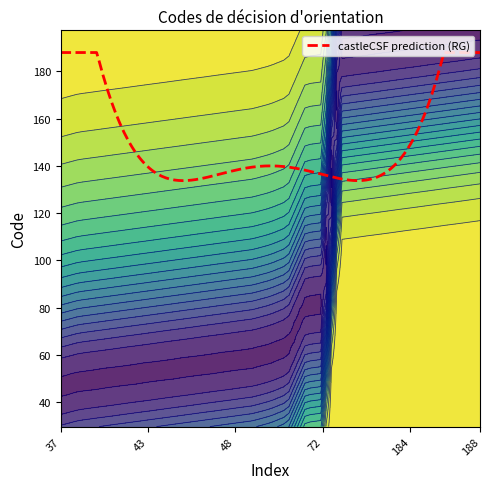

Which category has the highest value across all series?

188